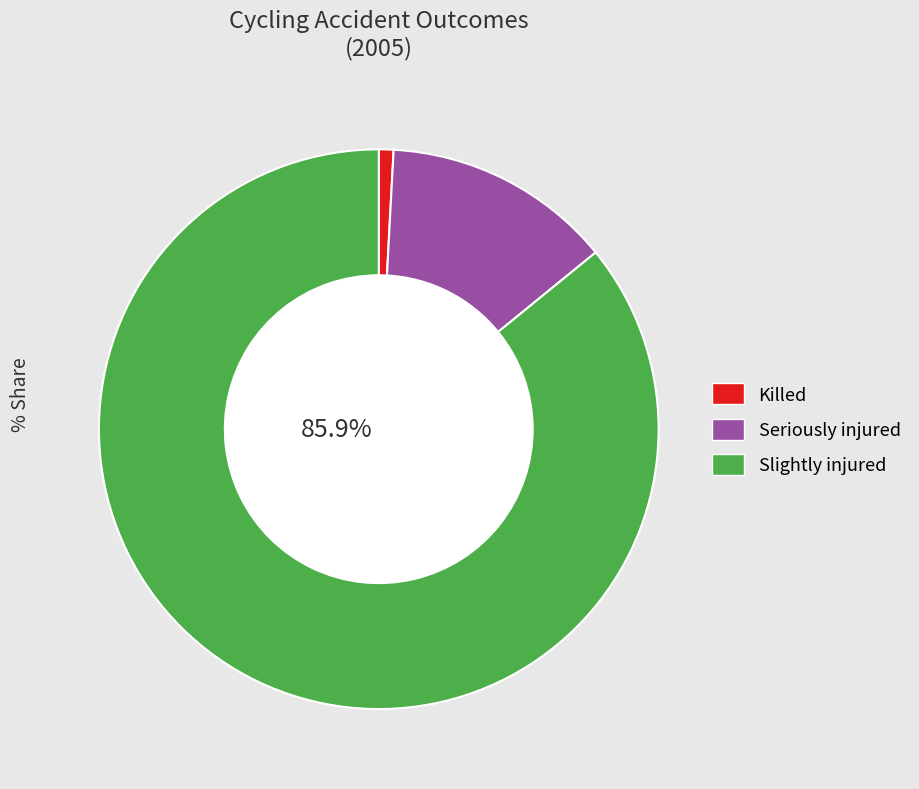

To the nearest percent, what is the difference between the Killed and Slightly injured slice percentages?

85%